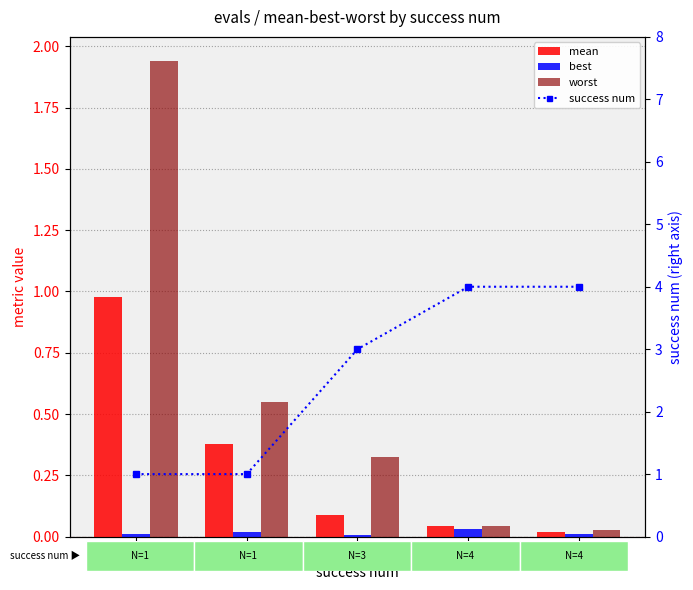

At how many categories does at least one series exceed 2?

3